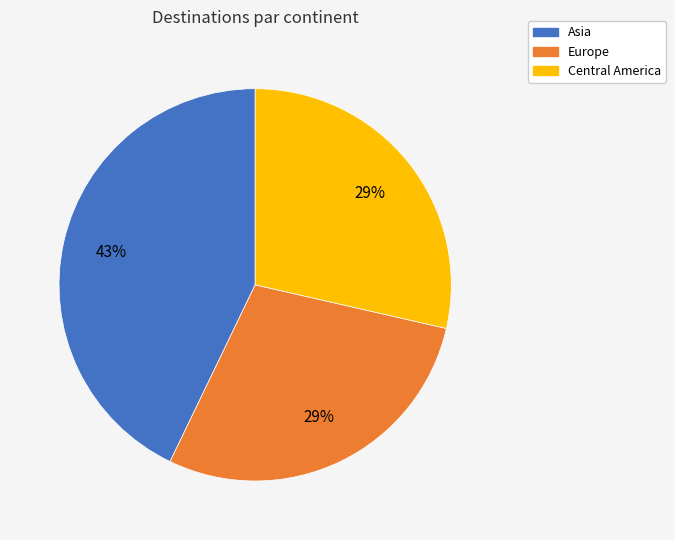

Is the sum of Asia and Europe greater than half?

Yes